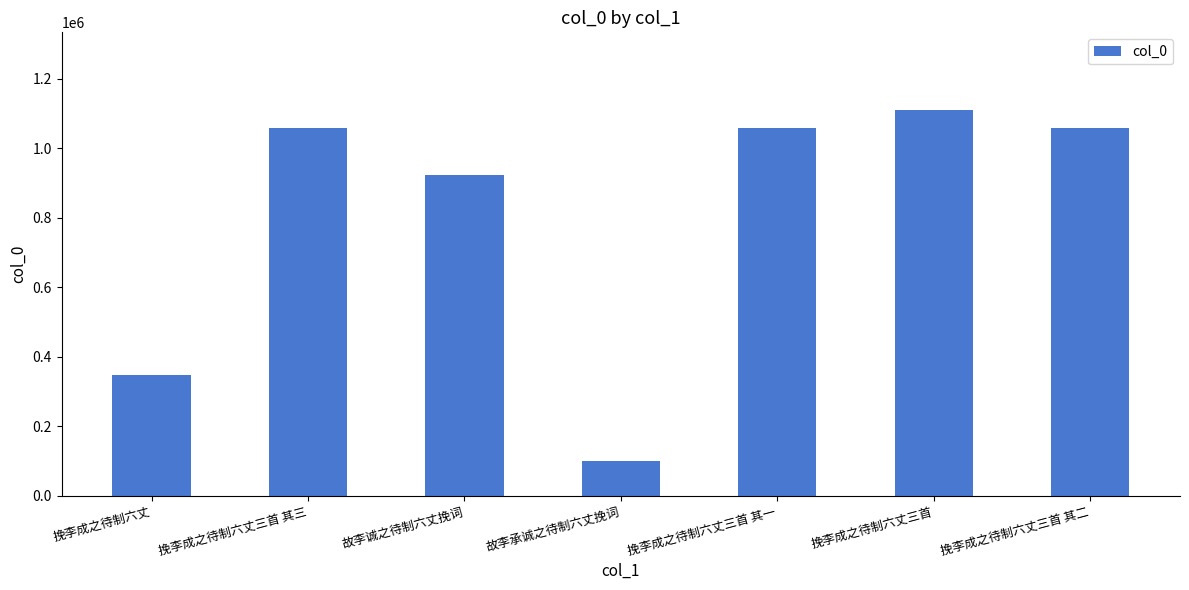

True or false: the data shows 593896 at 挽李成之待制六丈三首 其三.

False